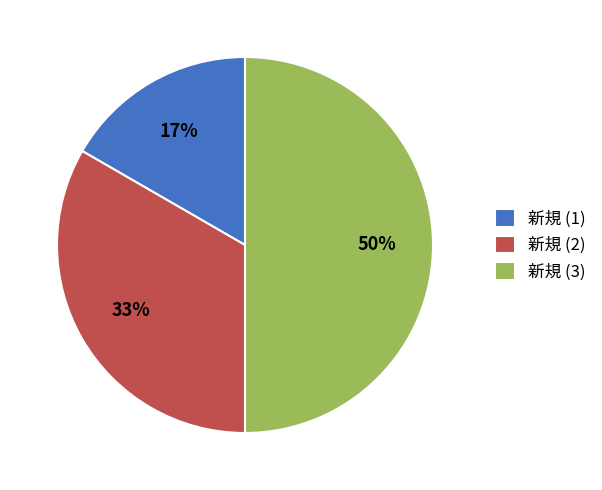

What is the ratio of the value at 新規 (2) to the value at 新規 (3)?

0.7